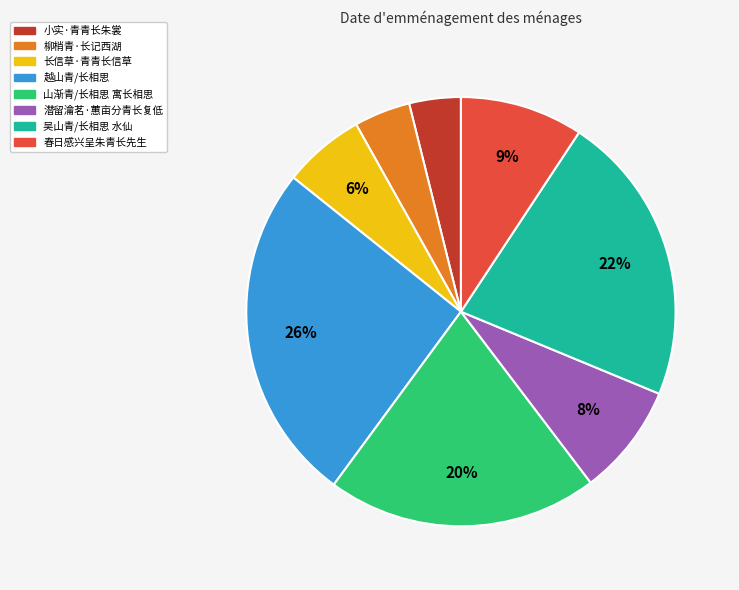

Is the sum of 山渐青/长相思 寓长相思 and 吴山青/长相思 水仙 greater than half?

No